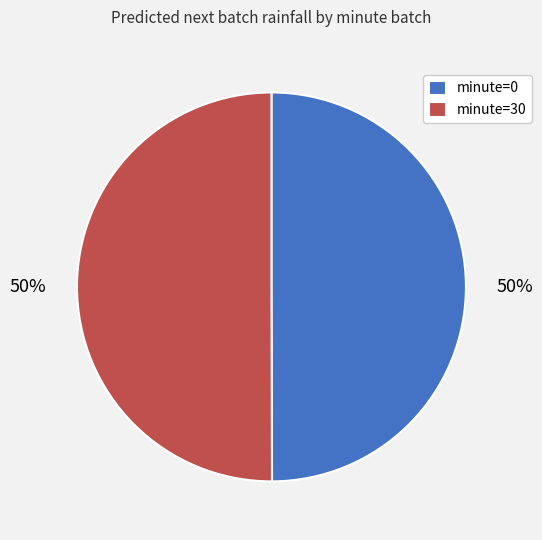

Combined, do minute=30 and minute=0 account for over 50%?

Yes